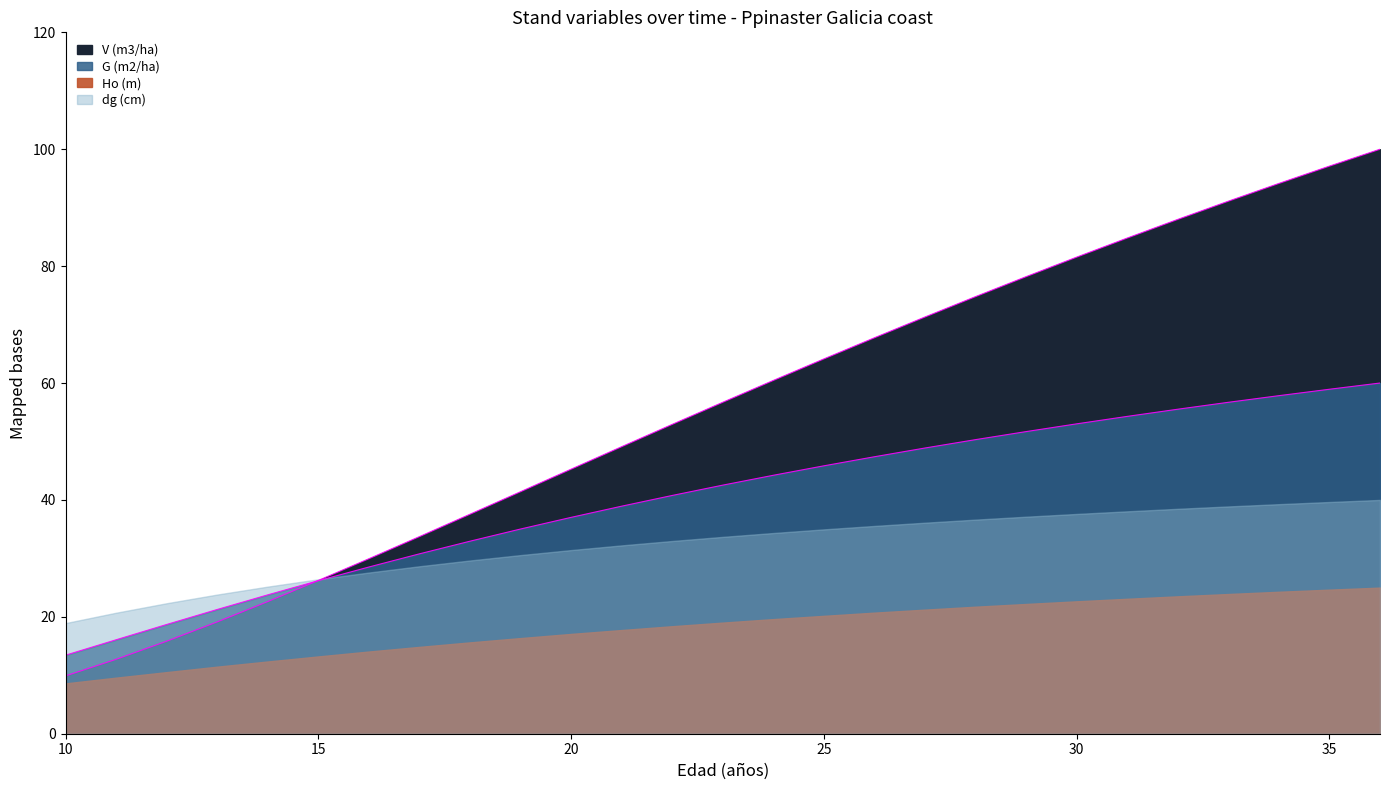

What is the difference between the V (m3/ha) values at 15 and 16?

3.7